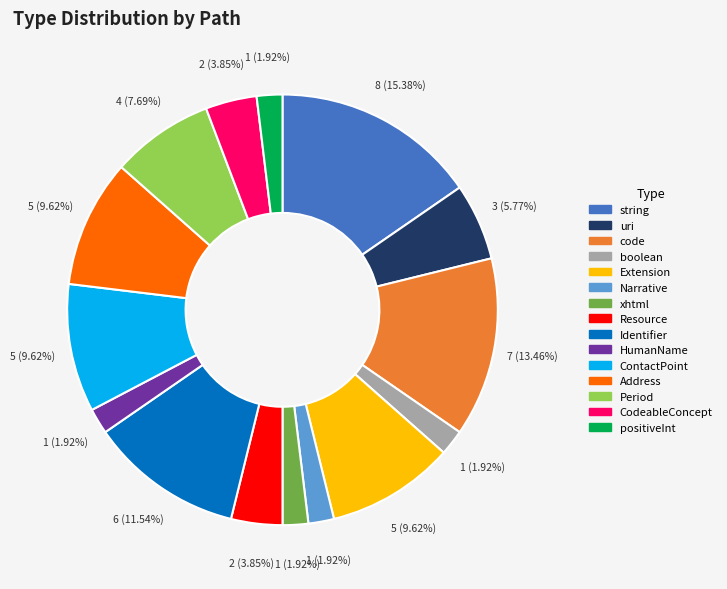

How many segments does this pie chart have?

15